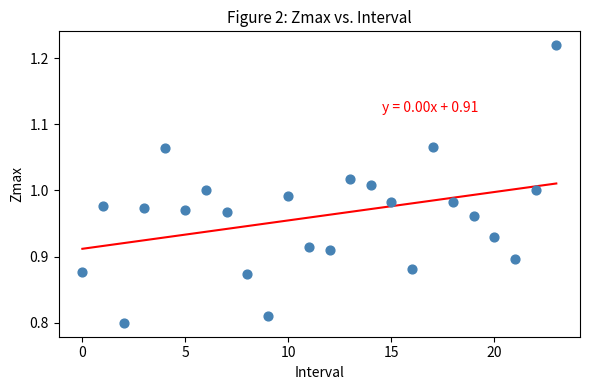

What is the range of Y values (max minus min)?

0.4